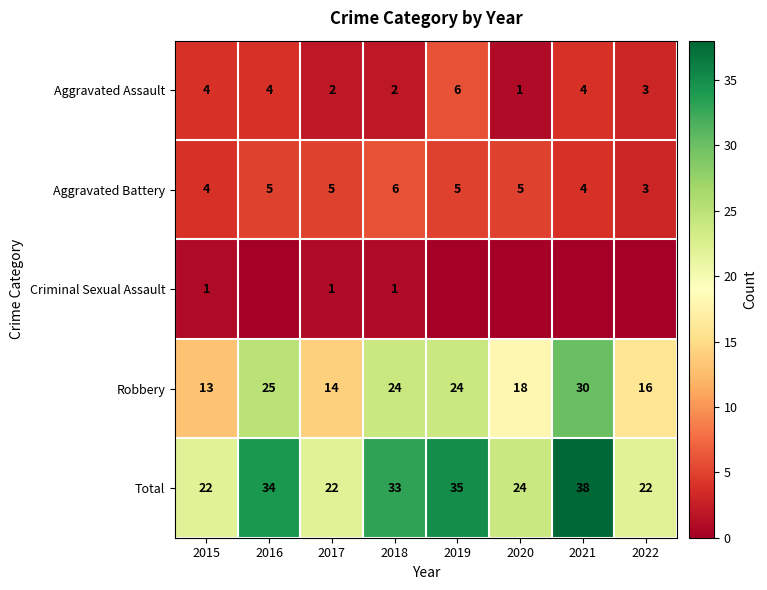

What is the difference between the highest and lowest values at 2022?

22